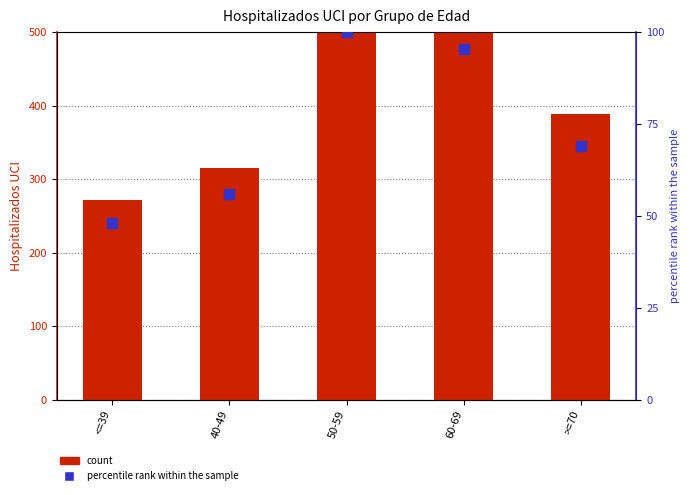

At which label is percentile rank within the sample closest to 74?

>=70